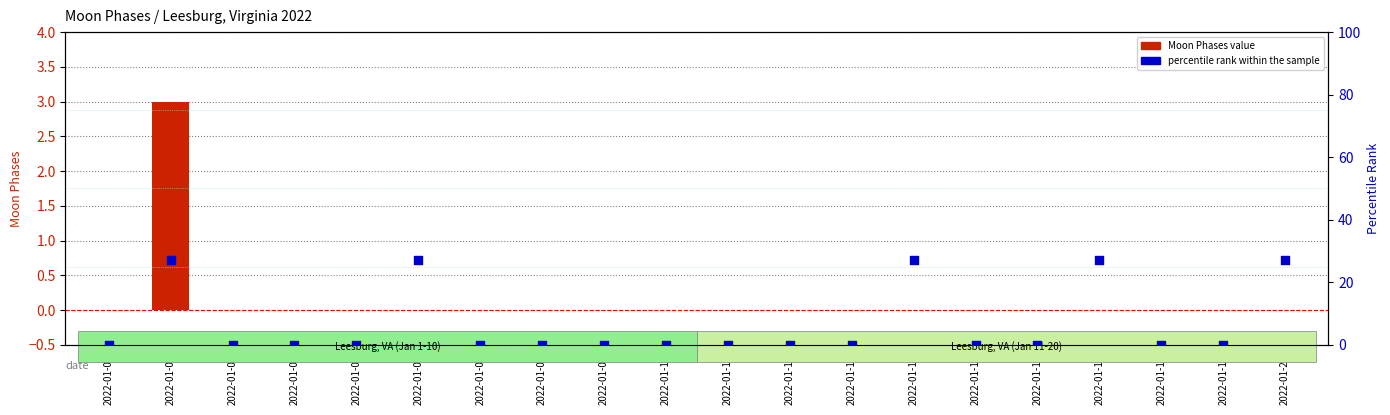

Is the value of Moon Phases value at 2022-01-15 greater than the value of percentile rank within the sample at 2022-01-05?

No